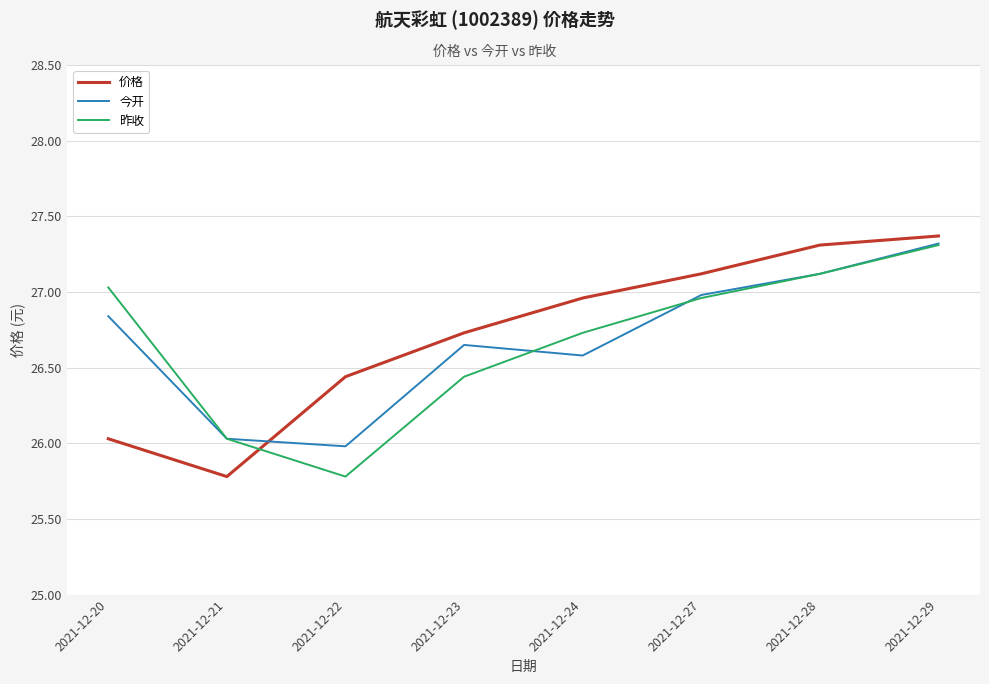

Which series has the largest total across all categories?

价格